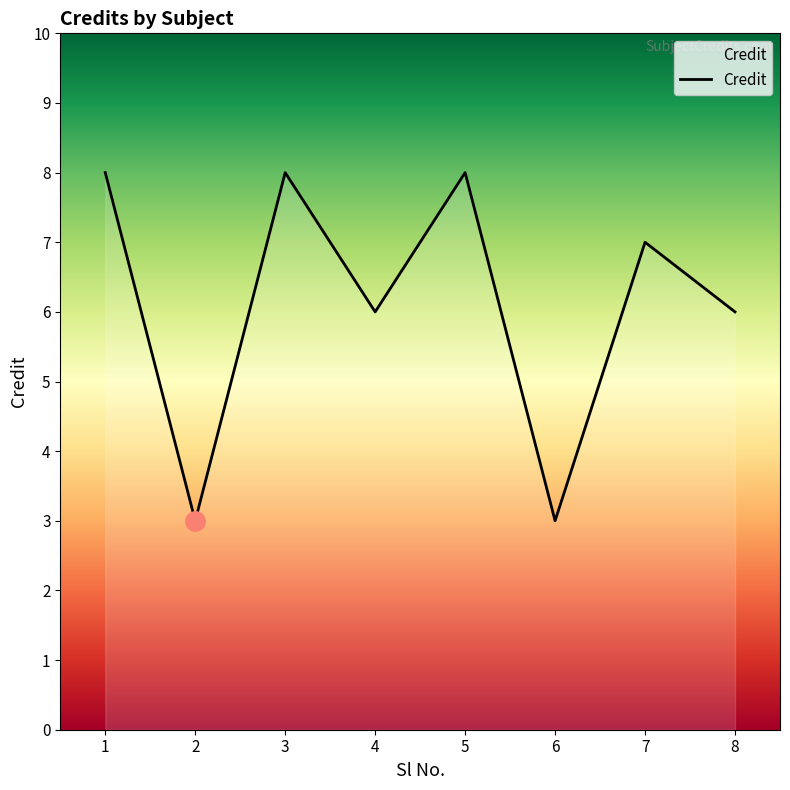

The value at 2 is 3. True or false?

True